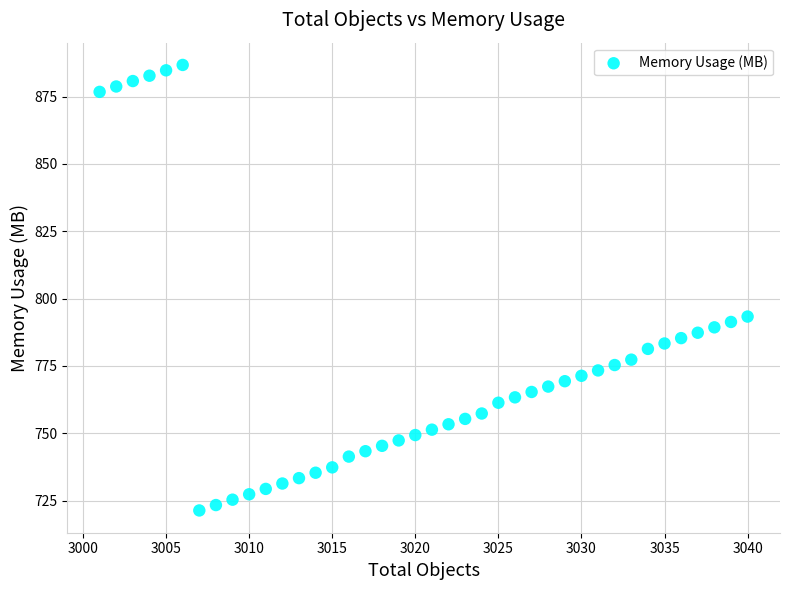

What Y value in the scatter plot is closest to 804?

793.3